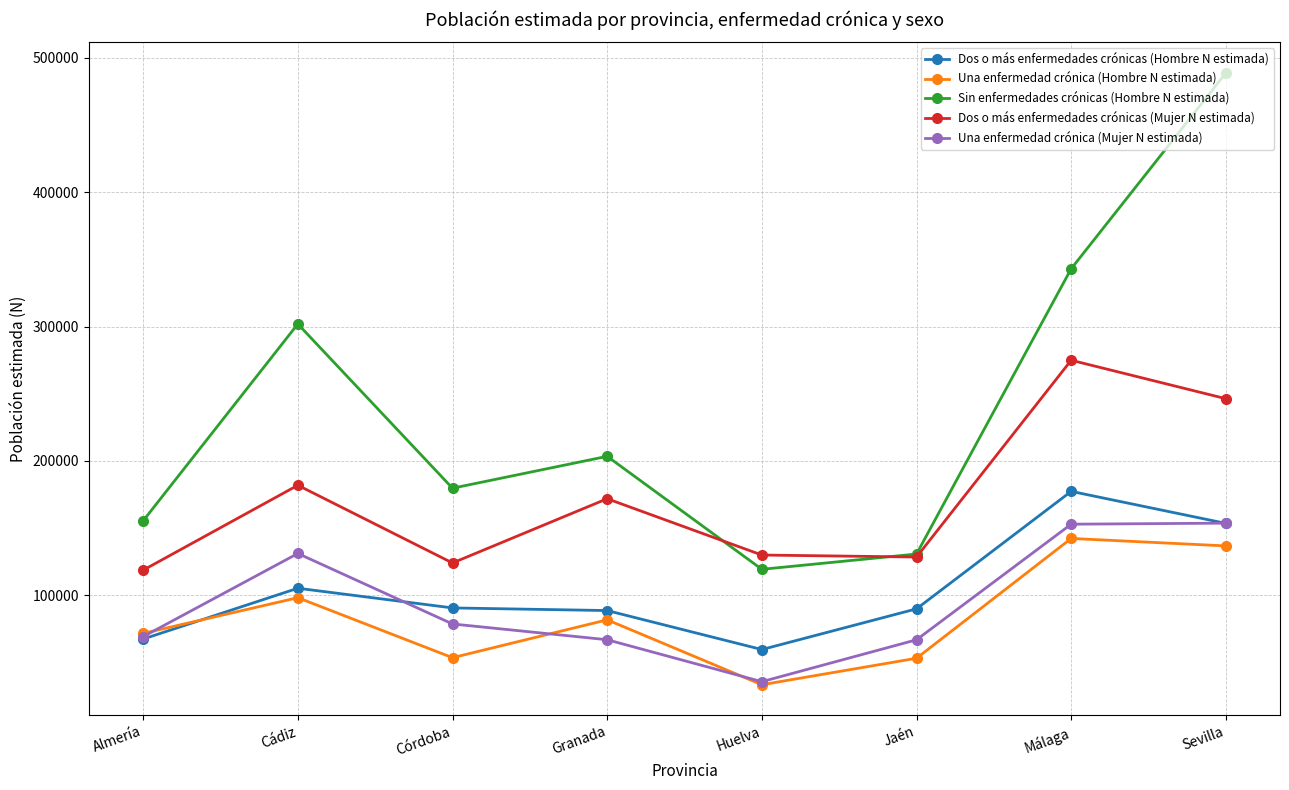

What is the lowest value of the Dos o más enfermedades crónicas (Hombre N estimada) series?

59701